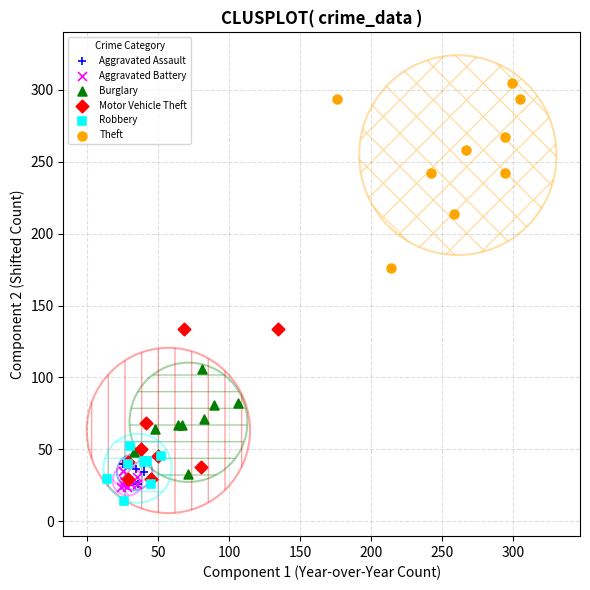

Which series reaches the maximum Y coordinate?

Theft